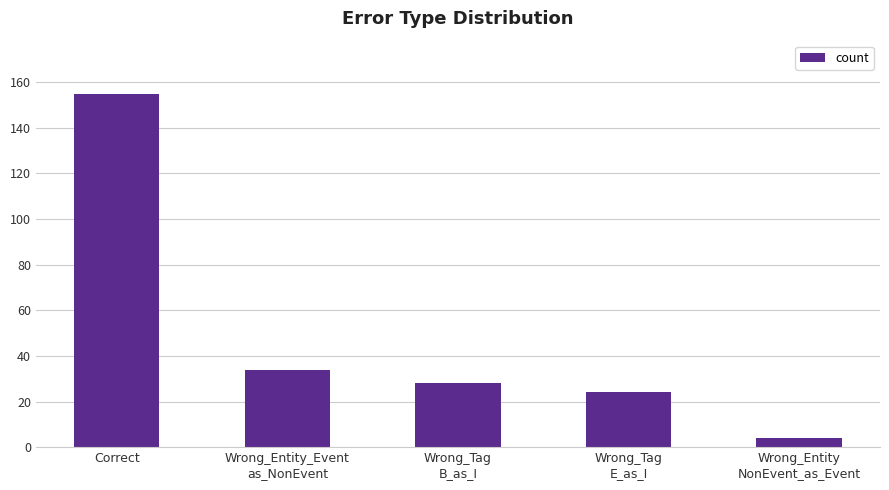

At which category does the chart reach its peak across all series?

Correct